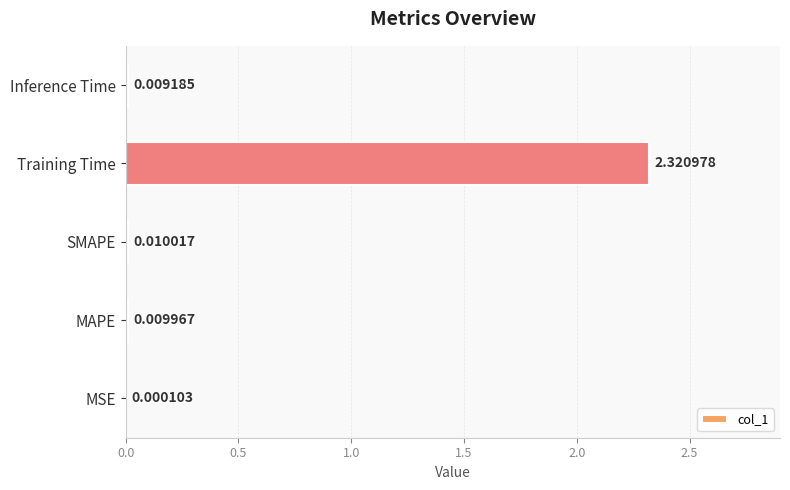

At which category does the chart reach its peak across all series?

Training Time